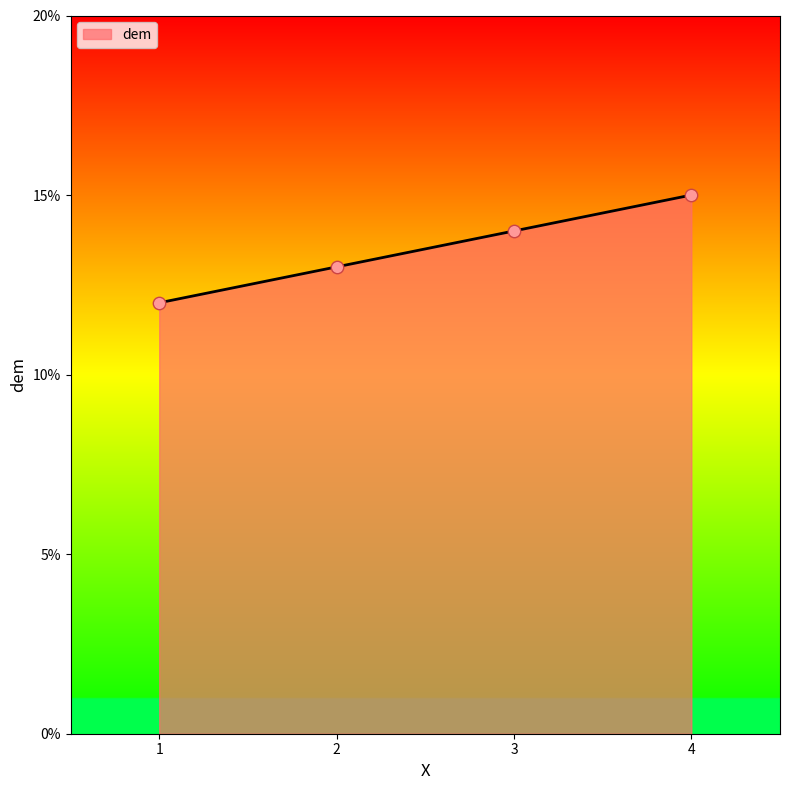

Which has a higher value, 2 or 4?

4